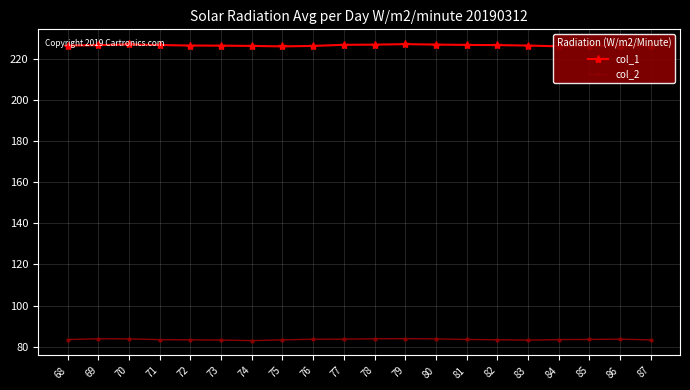

True or false: col_1 and col_2 intersect in this chart.

False